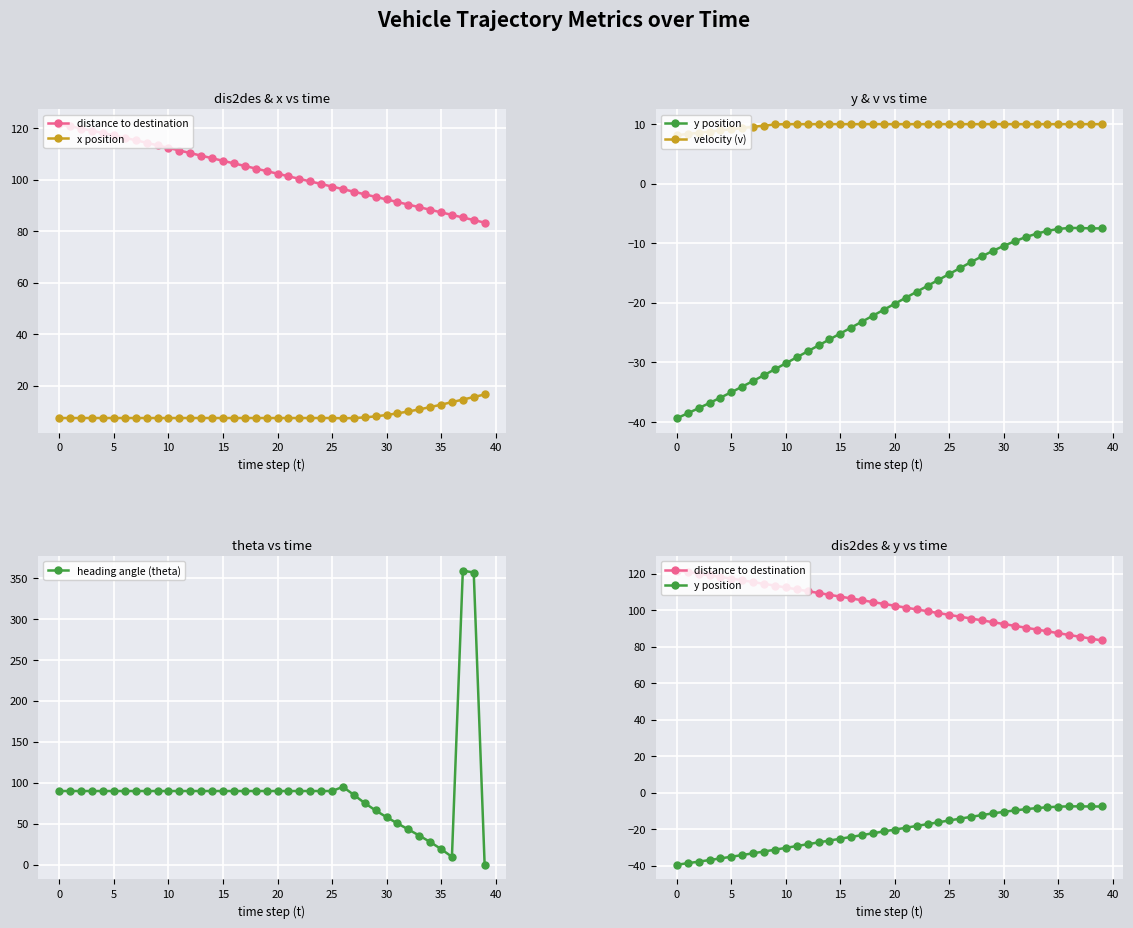

True or false: y position and x position intersect in this chart.

False